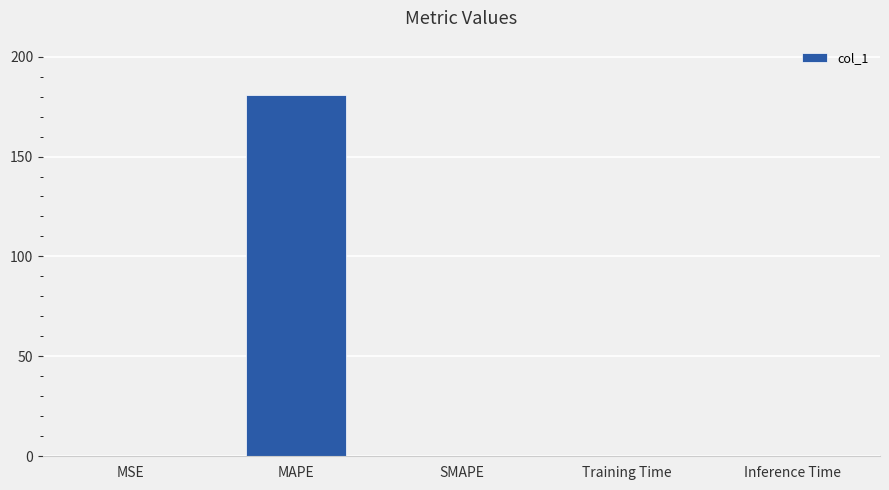

Are the bars grouped side by side (vs. stacked)?

No